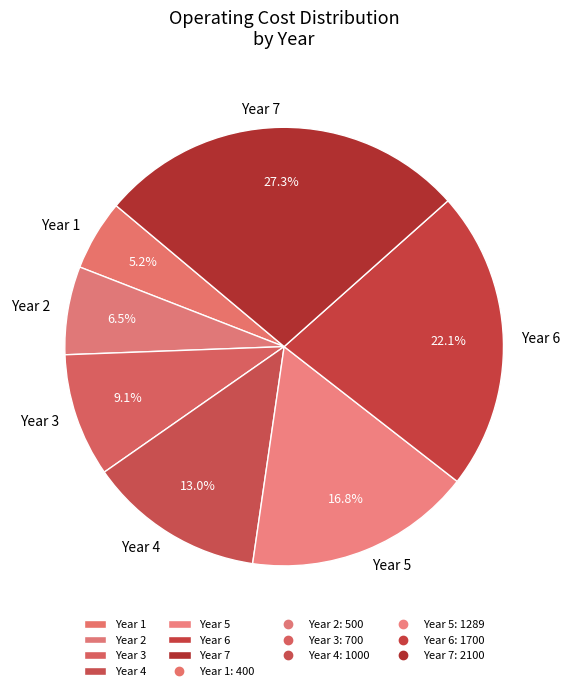

Between Year 4 and Year 1, which is larger?

Year 4